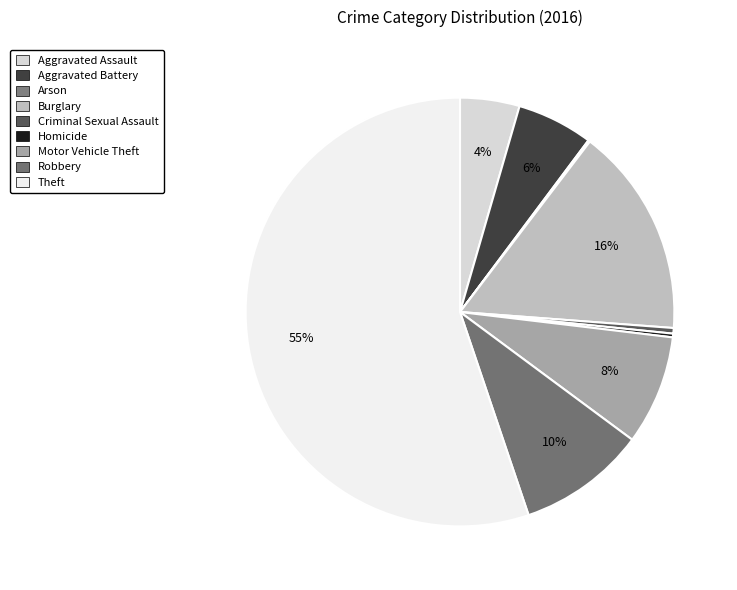

What percentage do Theft and Arson together represent?

55.3%